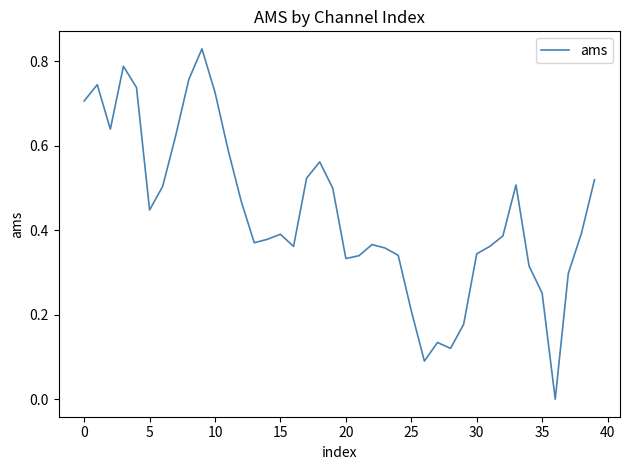

How many lines are shown in the chart?

1